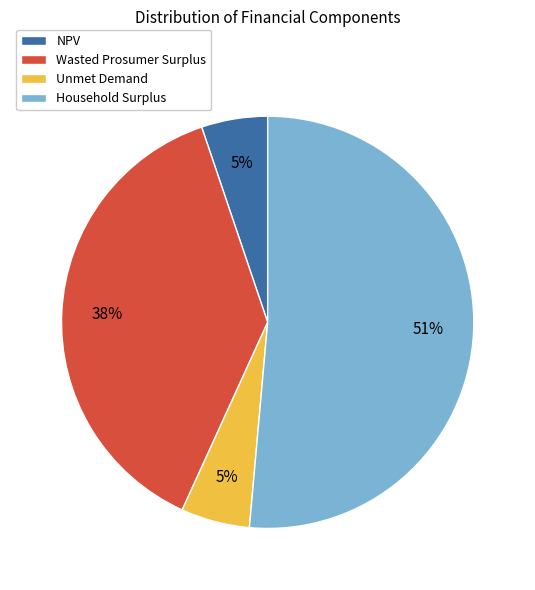

True or false: Unmet Demand accounts for 1% of the total.

False